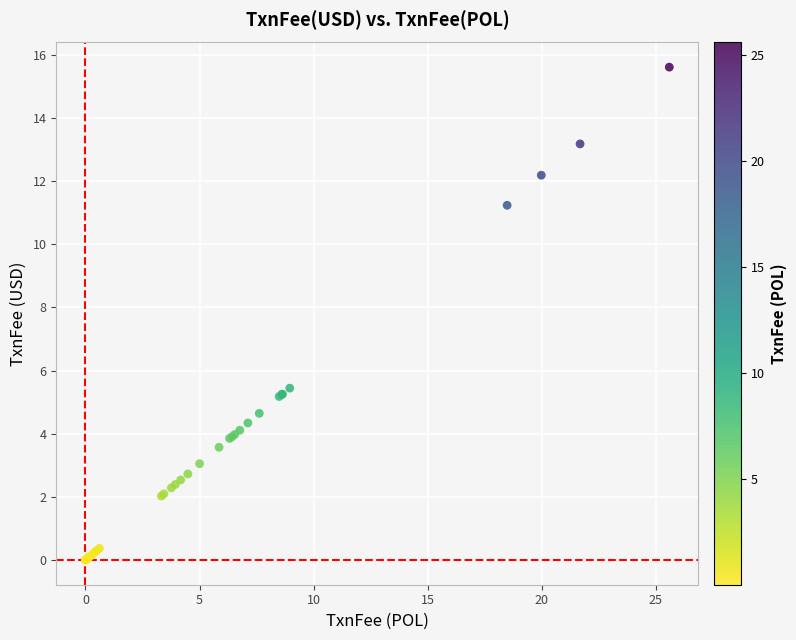

What Y value in the scatter plot is closest to 7?

5.4